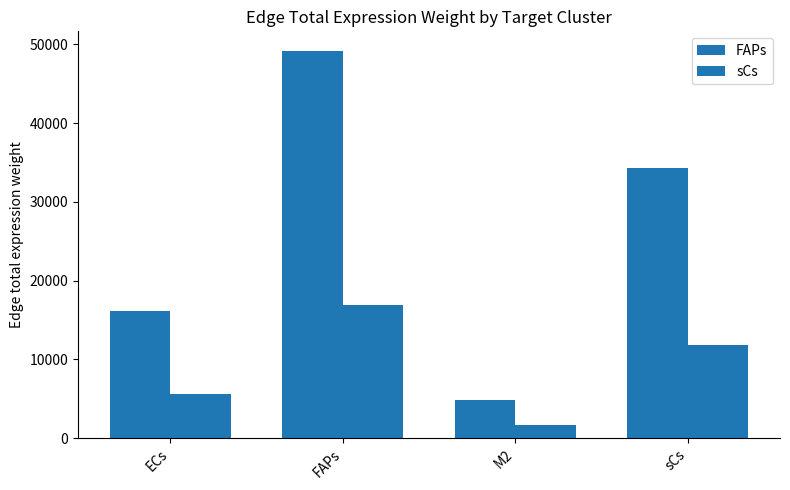

Reading left to right, extract all data points from this chart.

FAPs: 16211.1	49197.4	4895.9	34319.2
sCs: 5583.5	16944.8	1686.3	11820.4